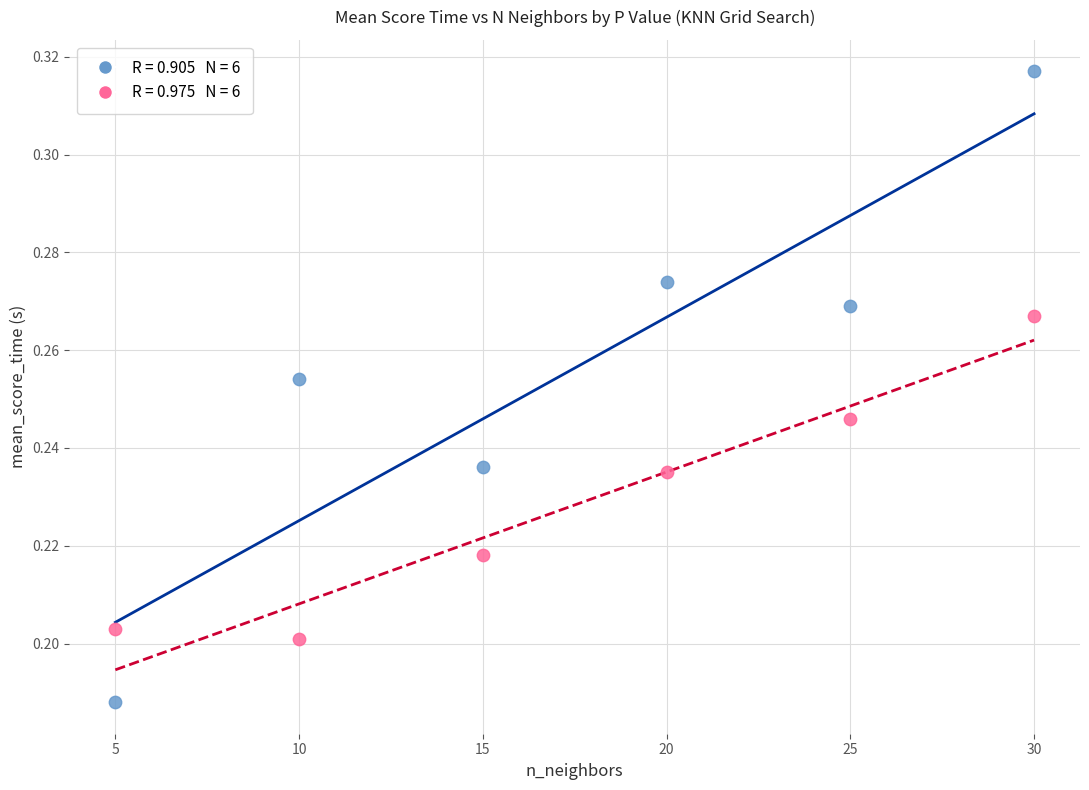

Across all data points, what is the range of X values (max minus min)?

25.0